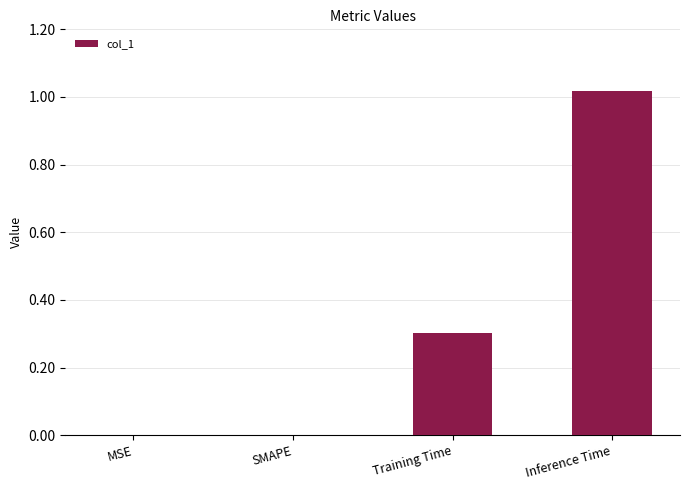

Which label corresponds to the largest value in the chart?

Inference Time